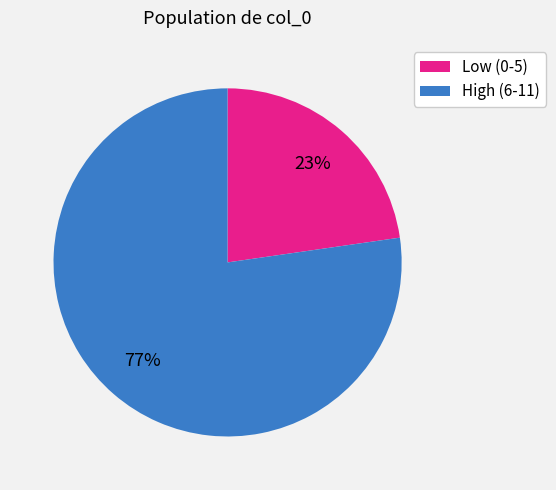

The Low (0-5) slice represents 10% of the pie. True or false?

False